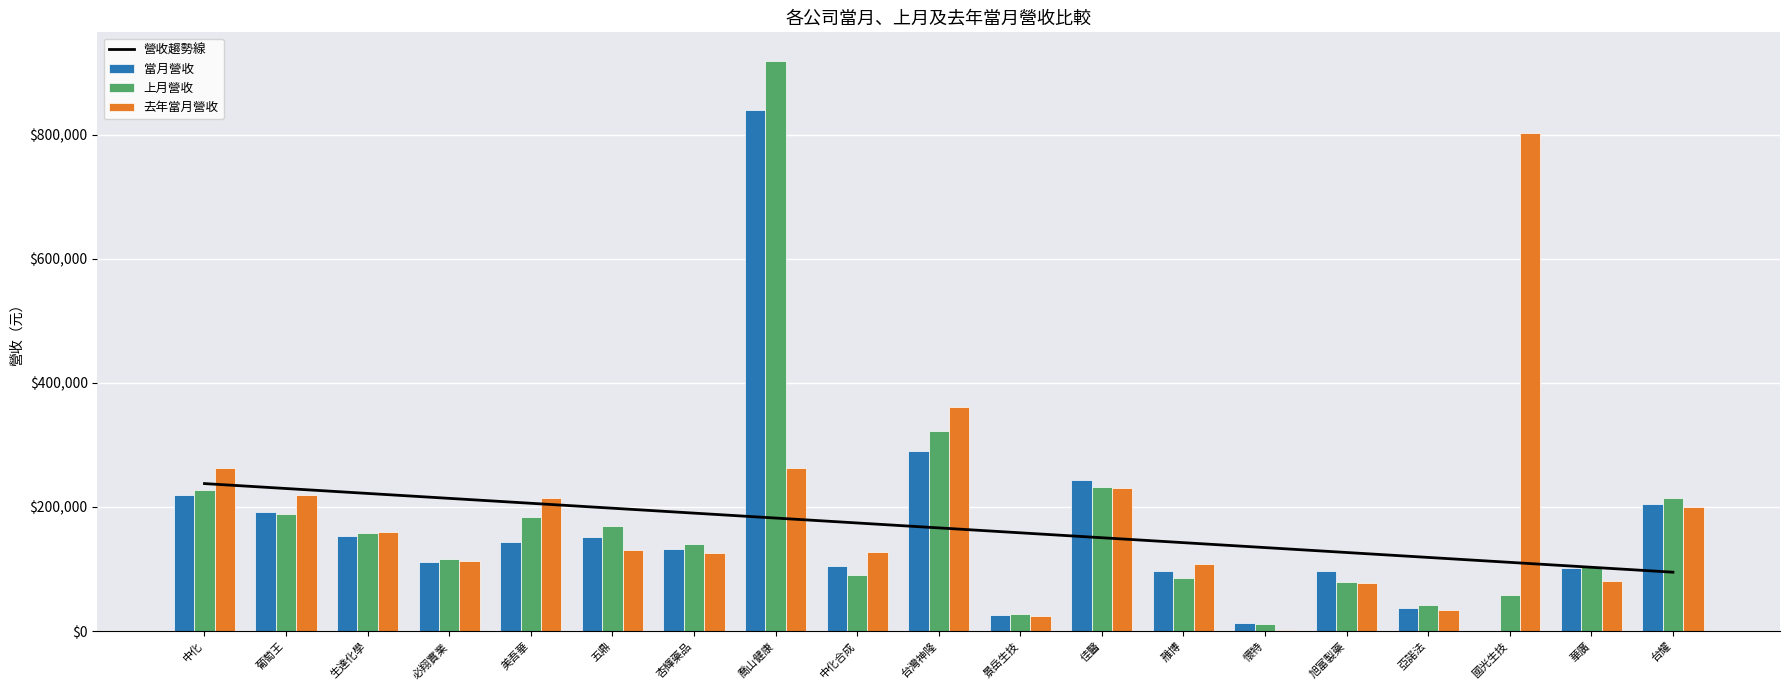

List the series in order of their peak value, highest first.

上月營收, 當月營收, 去年當月營收